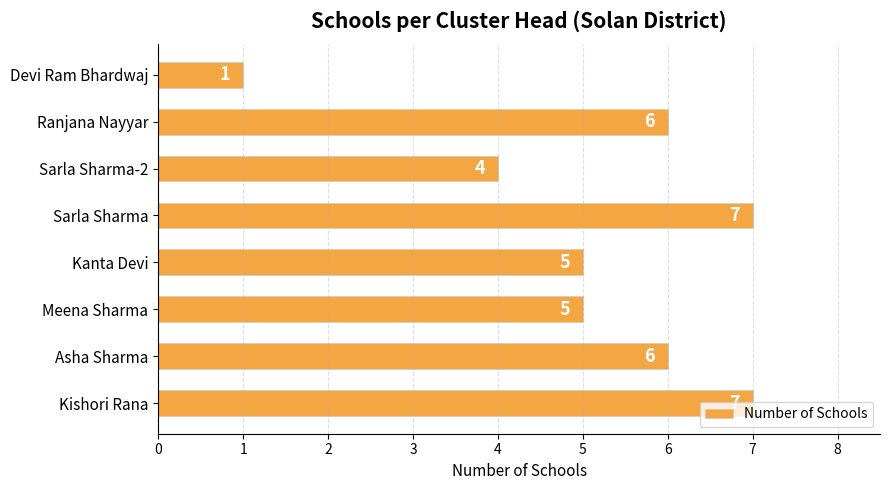

At which category does the chart reach its minimum across all series?

Devi Ram Bhardwaj